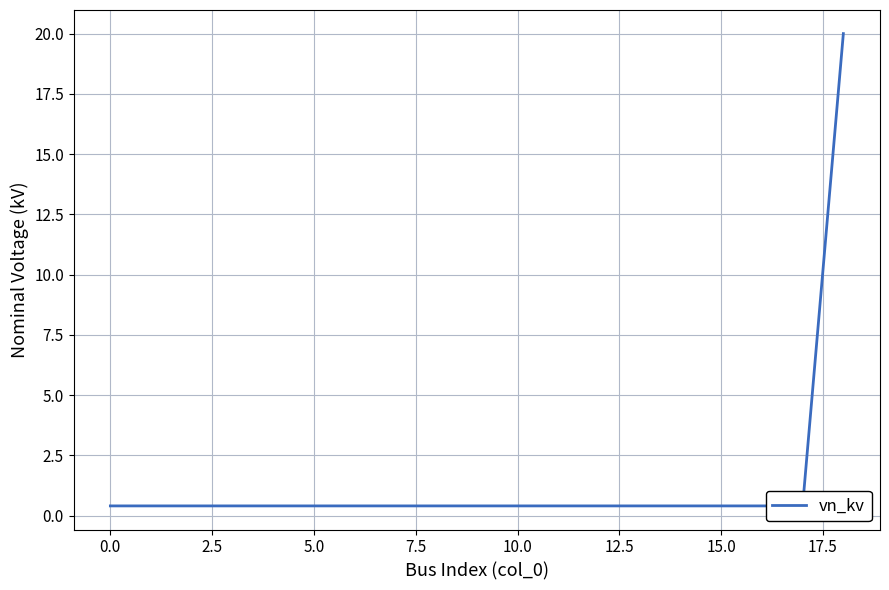

Is this an area chart (filled region under the line)?

No